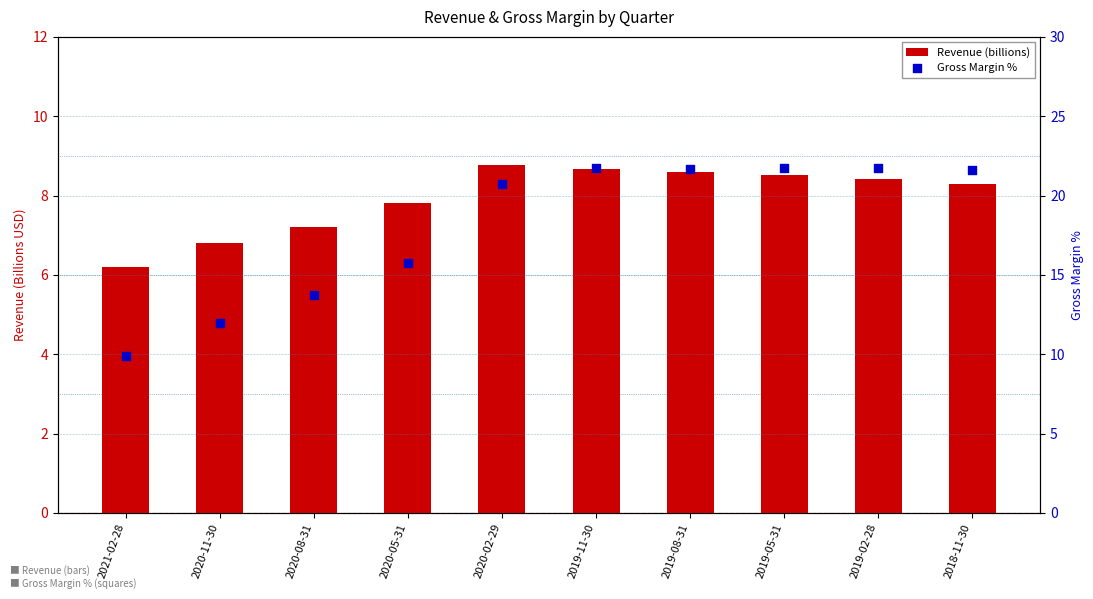

What are all the series names shown in the legend?

Revenue (billions), Gross Margin %